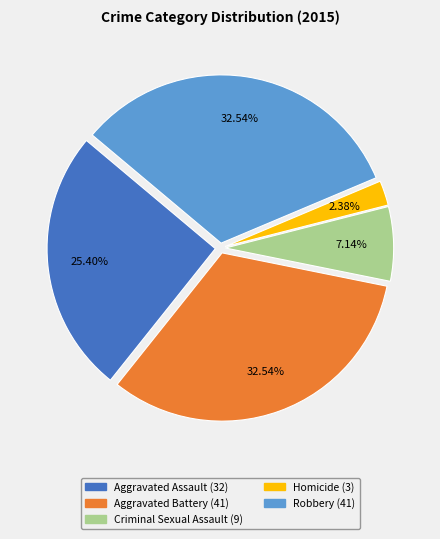

How many slices are in this pie chart?

5